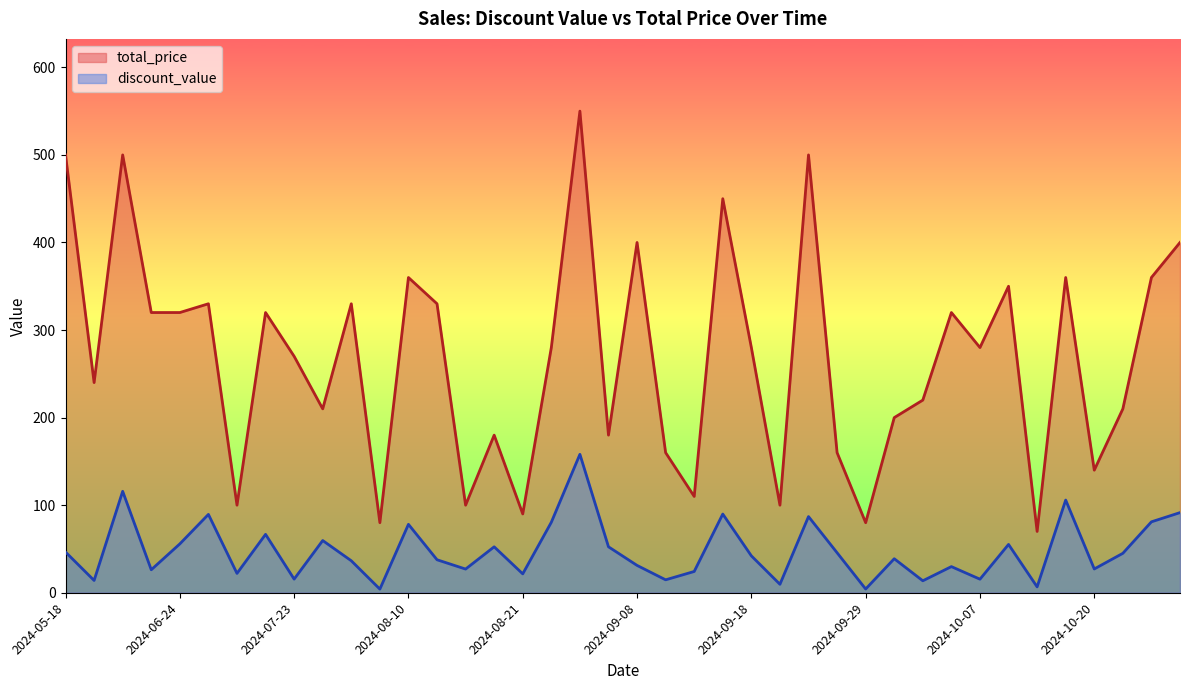

Where does the discount_value series first go above 42?

2024-05-18